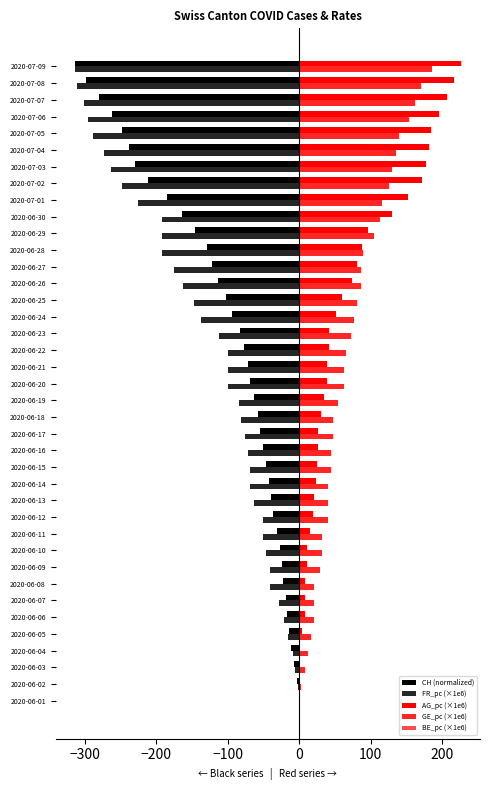

What is the difference between the maximum and minimum values in the FR_pc (×1e6) series?

313.8